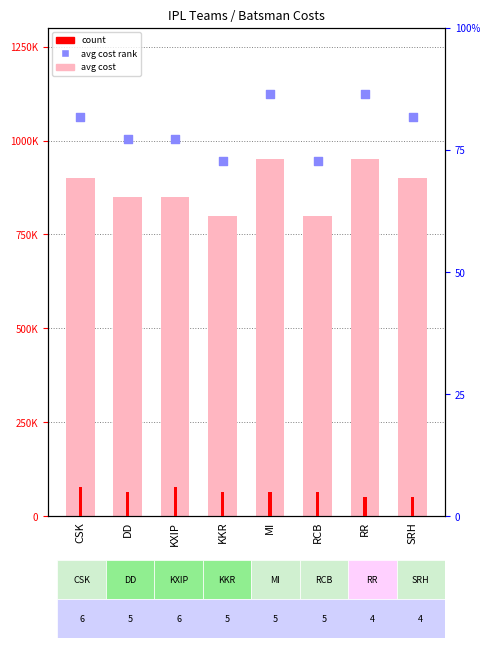

Which series has the largest total across all categories?

avg cost